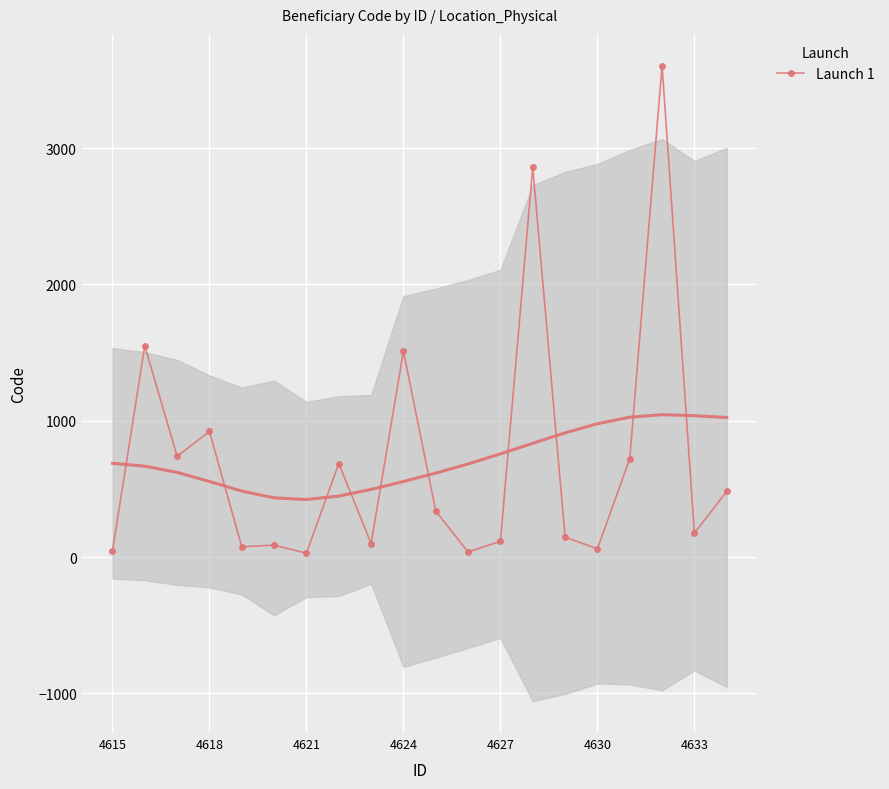

Where is the first local minimum?

4621